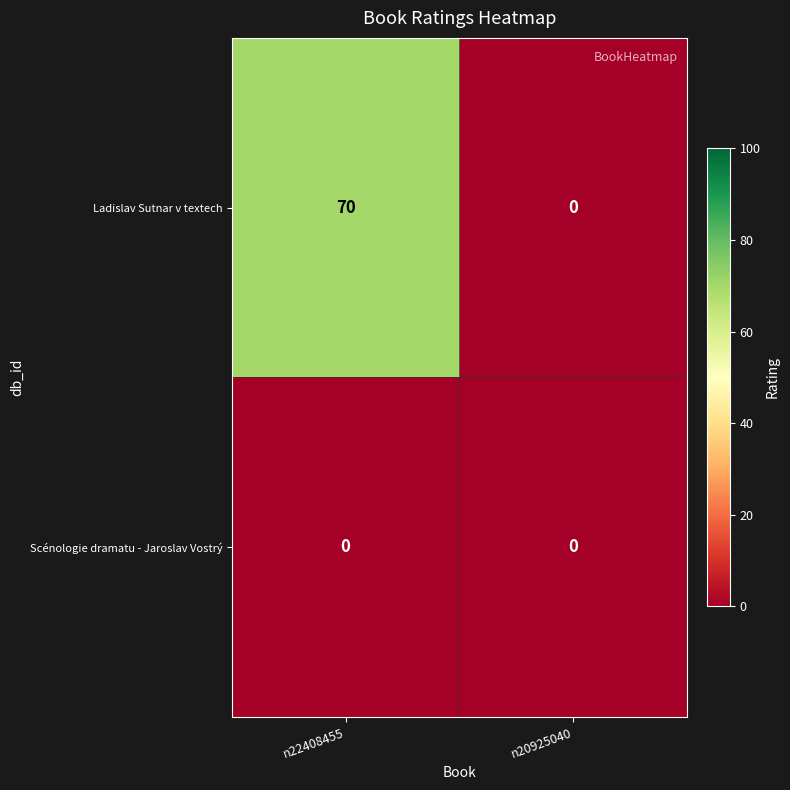

Which series has the largest range (max minus min)?

Ladislav Sutnar v textech